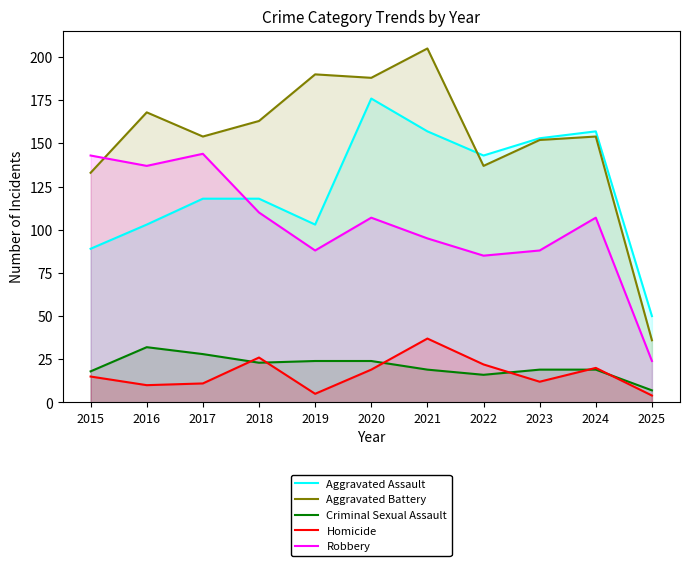

What is the total value across all series at 2022?

403